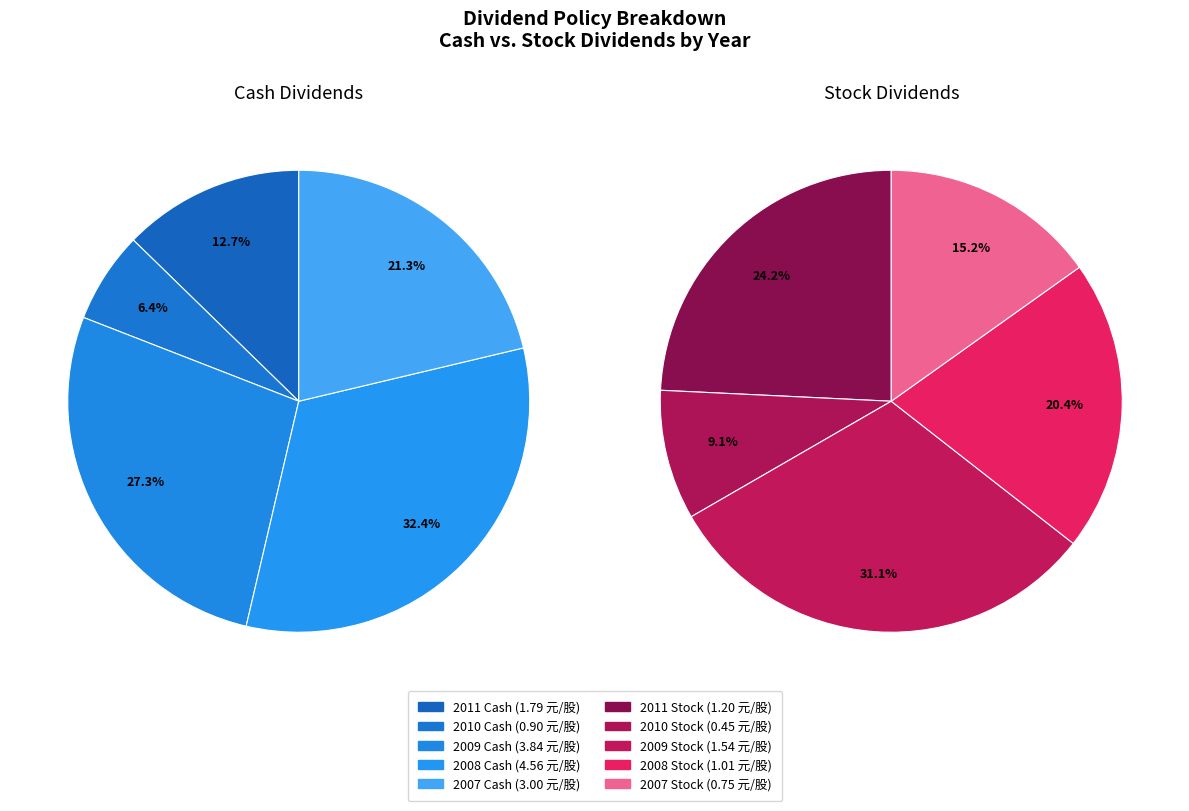

To the nearest percent, what is the average slice percentage?

20%